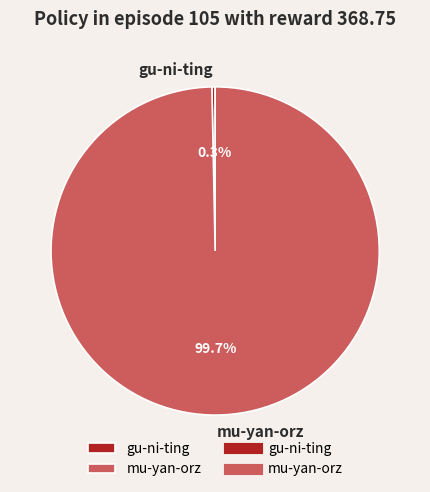

Which has a higher value, mu-yan-orz or gu-ni-ting?

mu-yan-orz